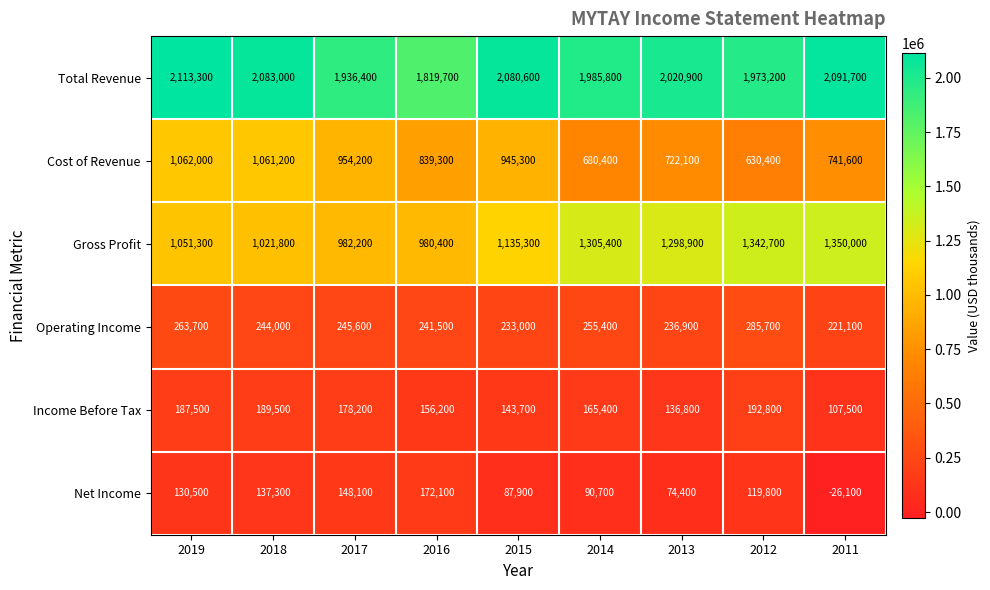

How many data points does each series have?

9